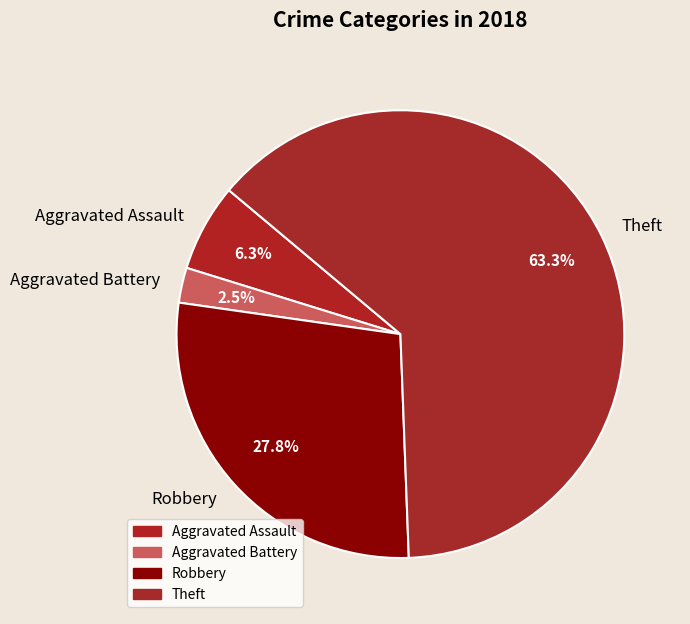

Which slice is the smallest?

Aggravated Battery